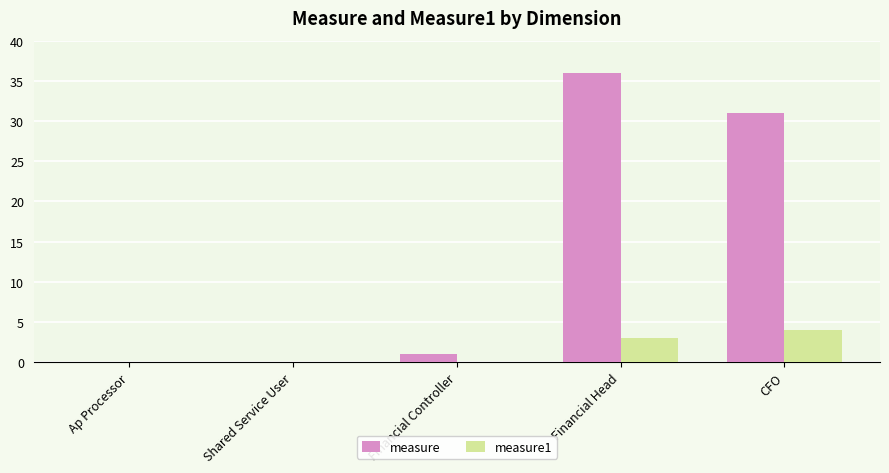

Which label corresponds to the largest value in the chart?

Financial Head